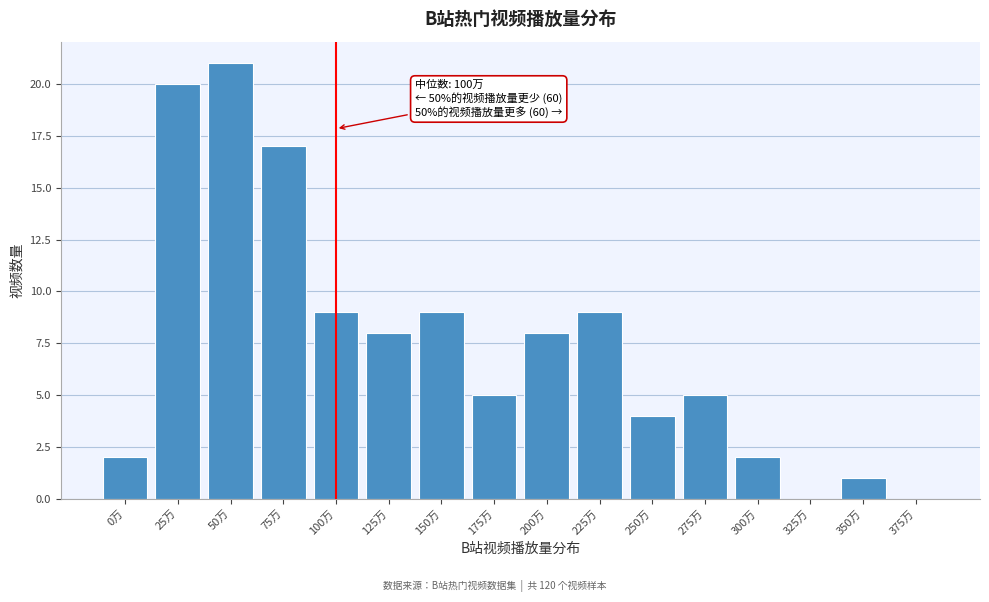

Reading left to right, extract all data points from this chart.

0万=2	25万=20	50万=21	75万=17	100万=9	125万=8	150万=9	175万=5	200万=8	225万=9	250万=4	275万=5	300万=2	325万=0	350万=1	375万=0